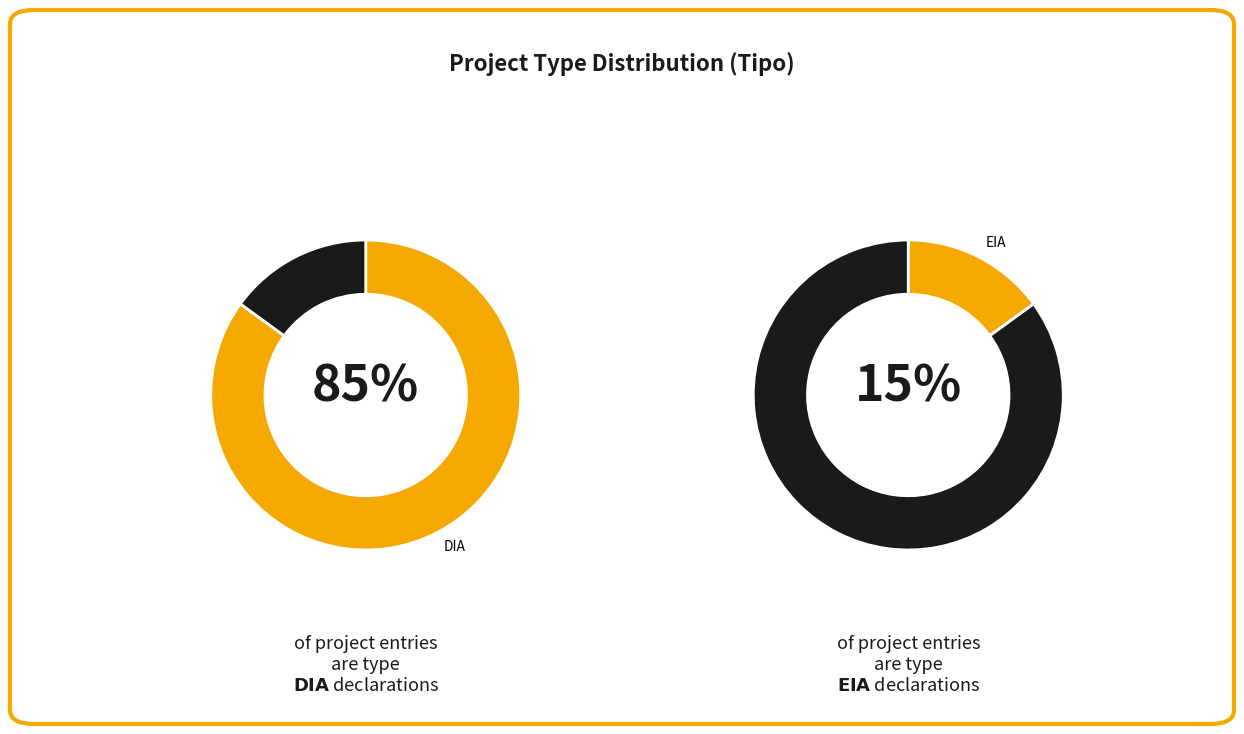

Is EIA the majority of the pie?

No